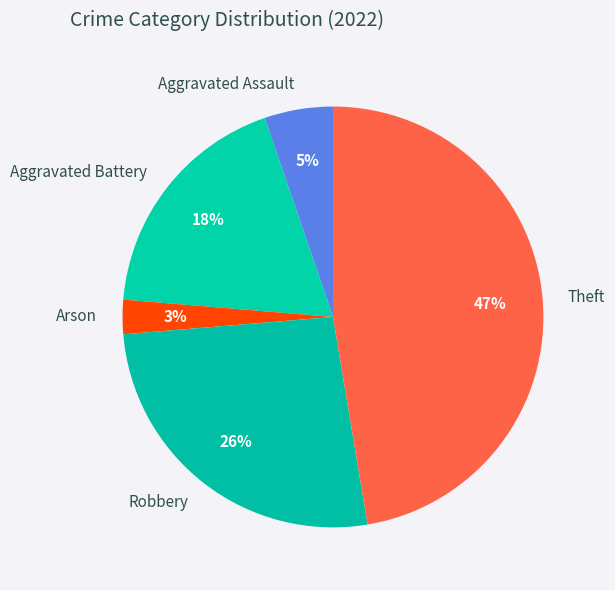

Rank the categories by value from highest to lowest.

Theft, Robbery, Aggravated Battery, Aggravated Assault, Arson